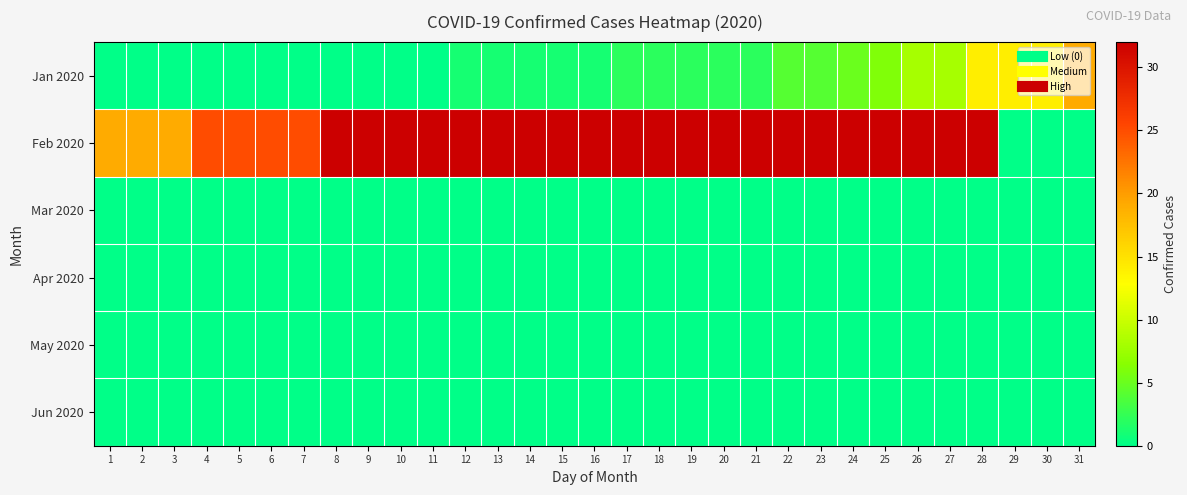

At which category is the sum across all series the highest?

28